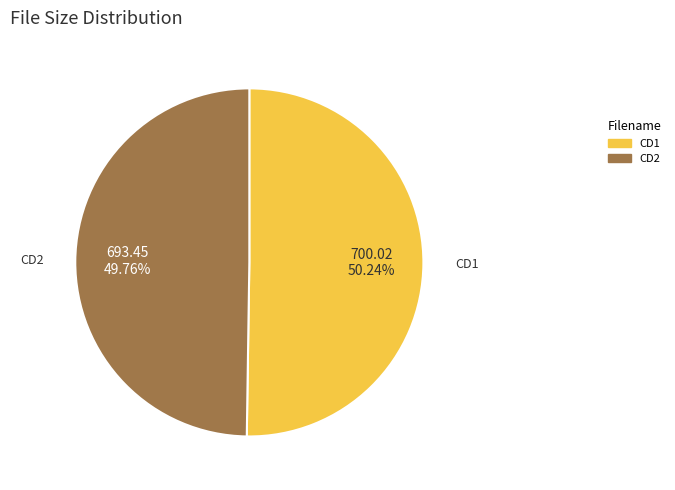

What is the ratio of the value at CD1 to the value at CD2?

1.0